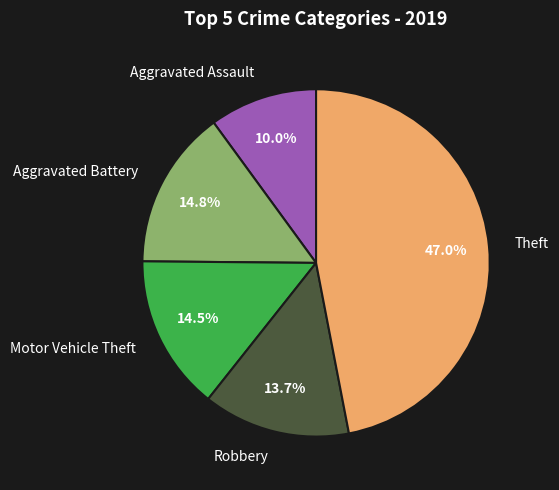

The Motor Vehicle Theft slice represents 14% of the pie. True or false?

True